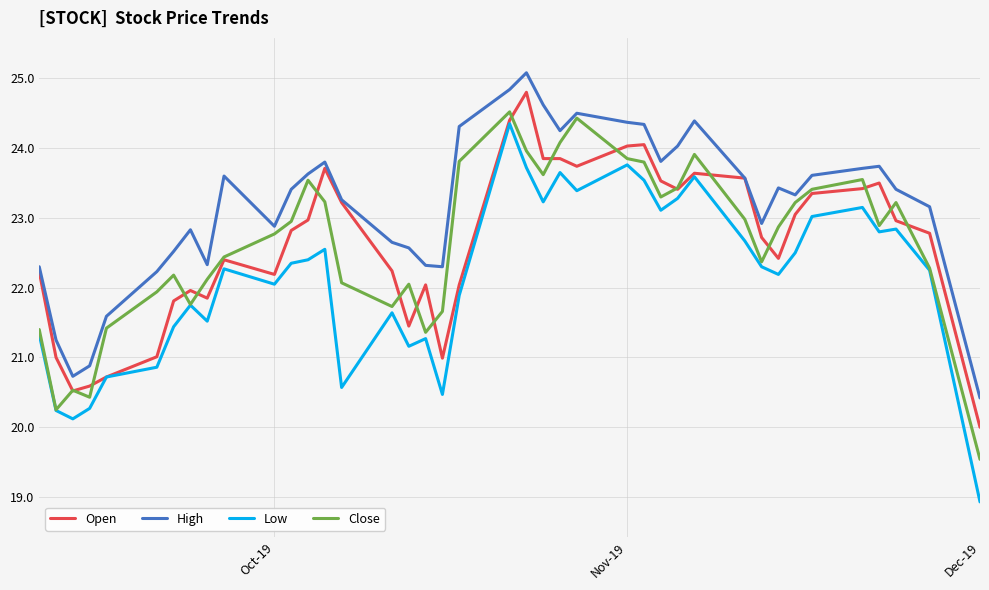

True or false: High and Low cross at least once.

False